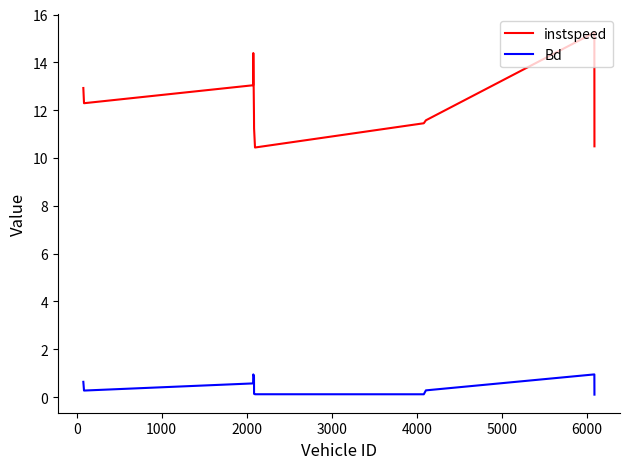

What is the maximum value for Bd?

0.9